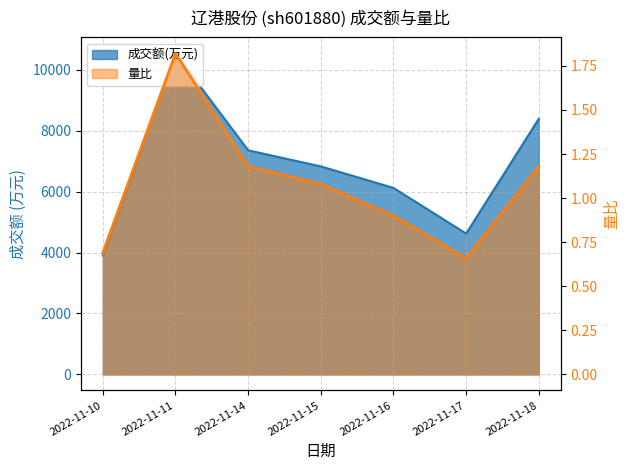

How many data points does each series have?

7